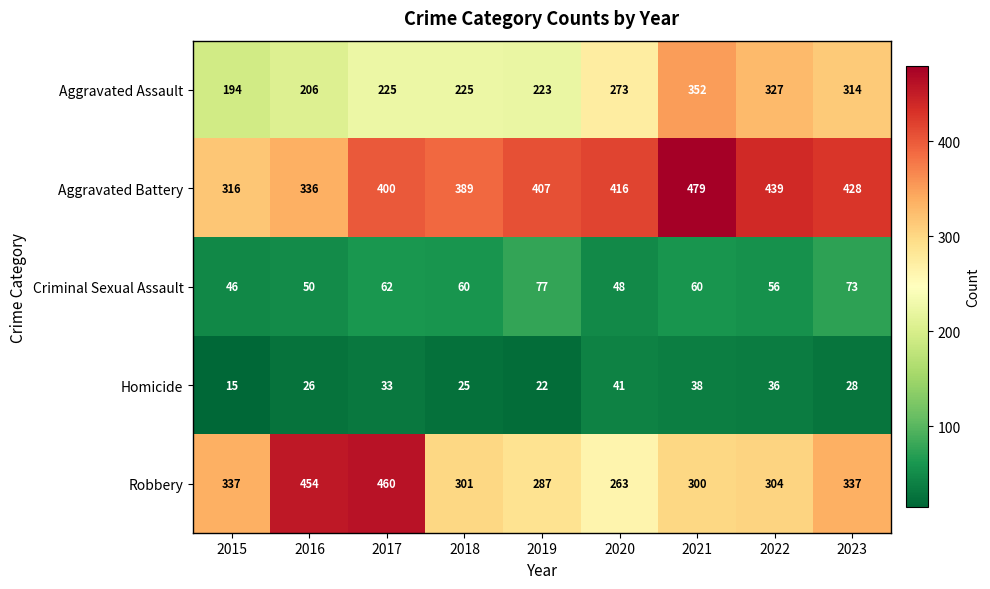

List the series in order of their peak value, lowest first.

Homicide, Criminal Sexual Assault, Aggravated Assault, Robbery, Aggravated Battery